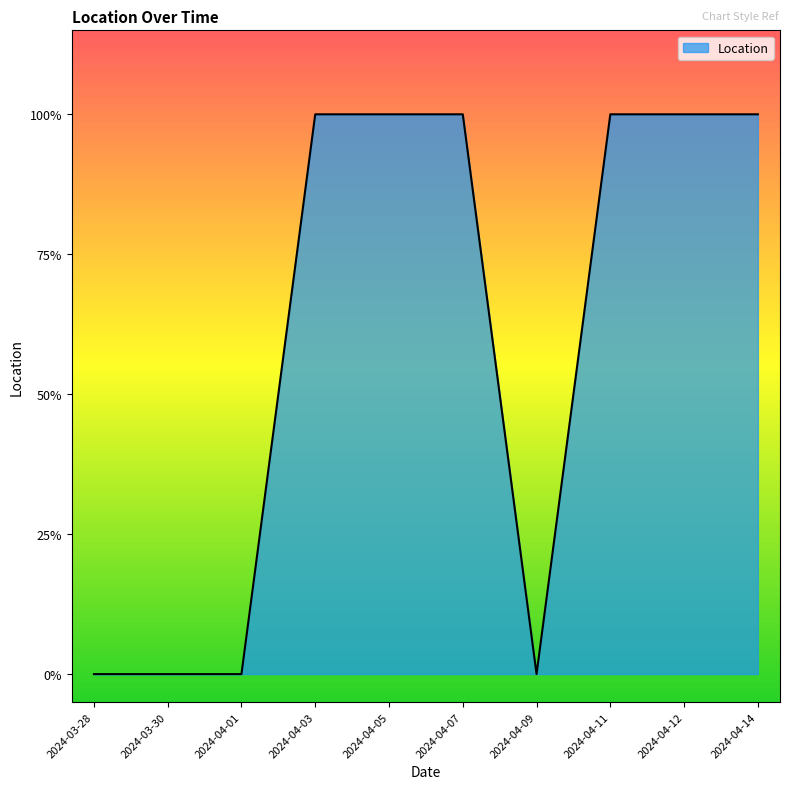

Does the chart have visible grid lines?

No